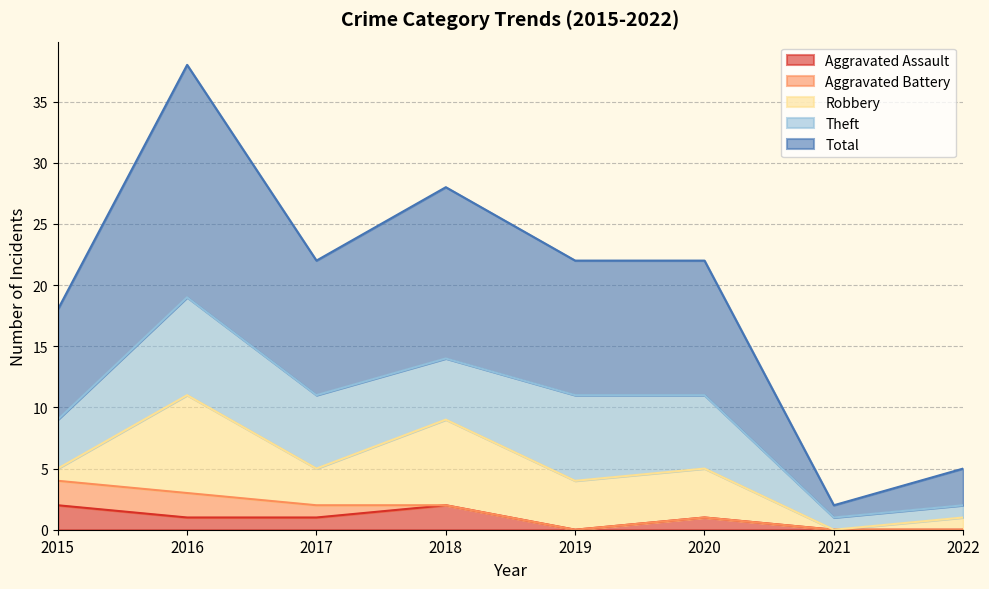

How many distinct data groups are displayed?

5